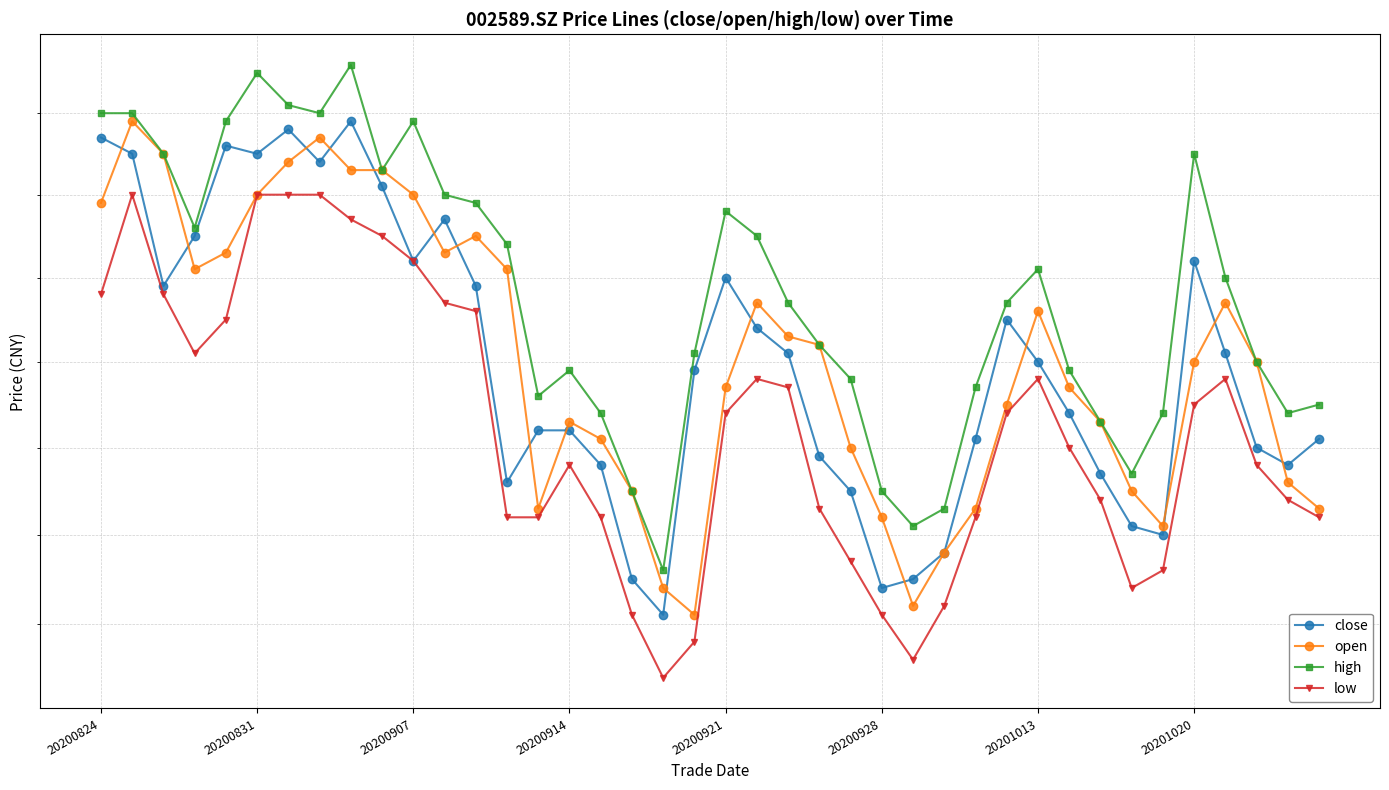

What is the value of the open point at the 39th from the left?

5.7